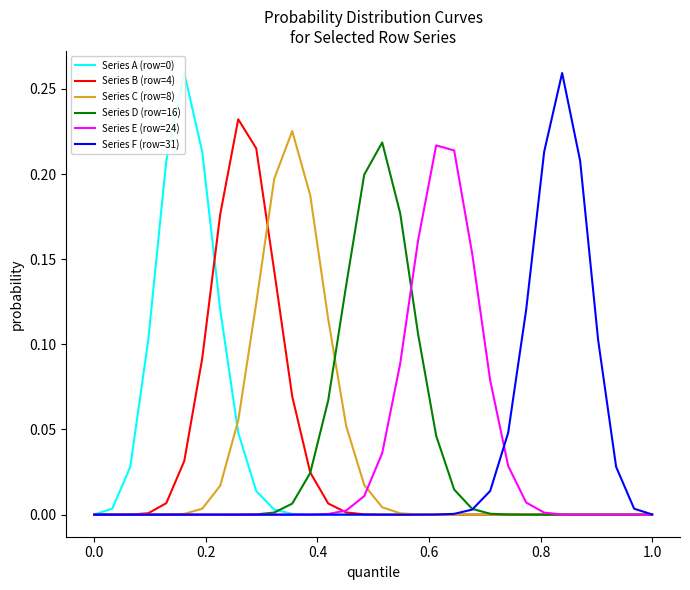

True or false: Series C (row=8) has more than 2 points higher than both neighbors.

False